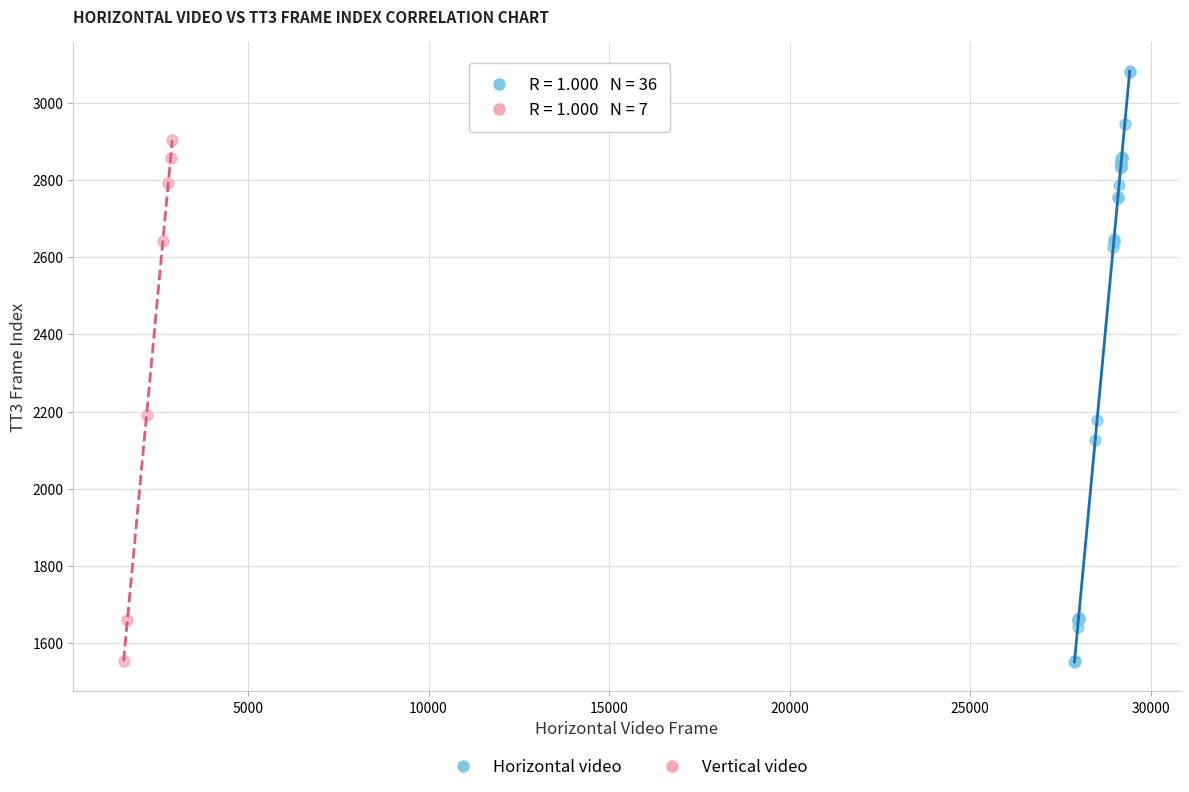

Which series has the largest Y range (max minus min)?

Horizontal video